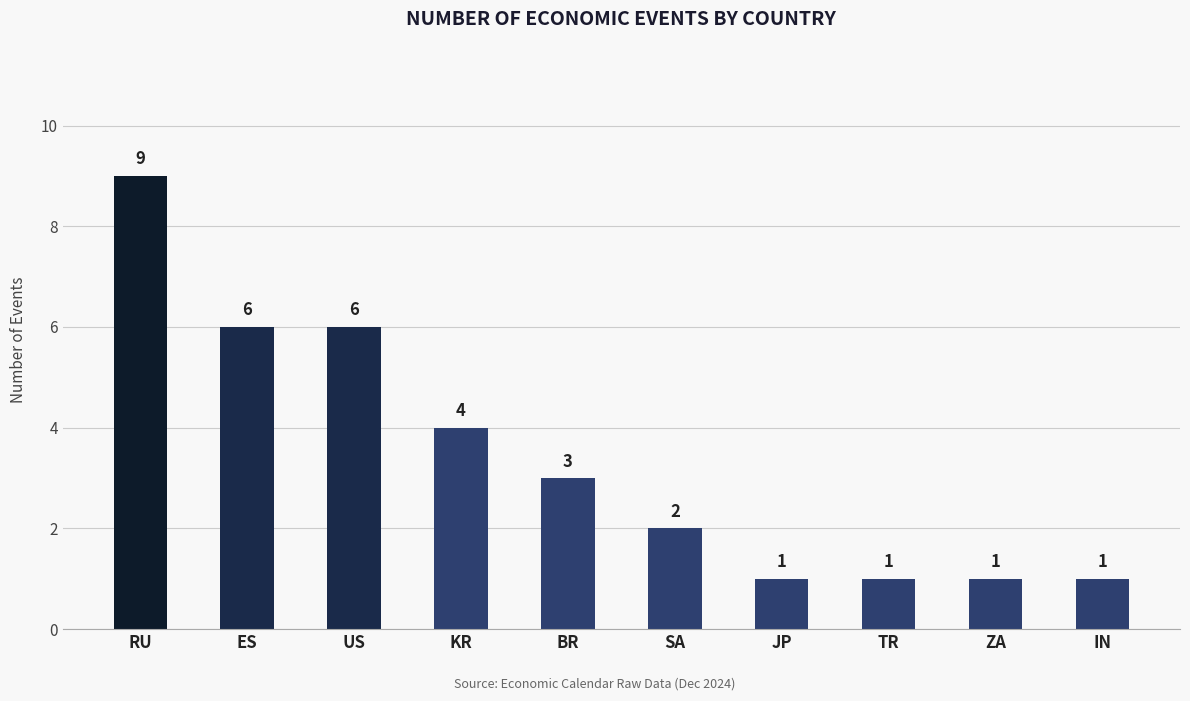

Are the bars grouped side by side (vs. stacked)?

No